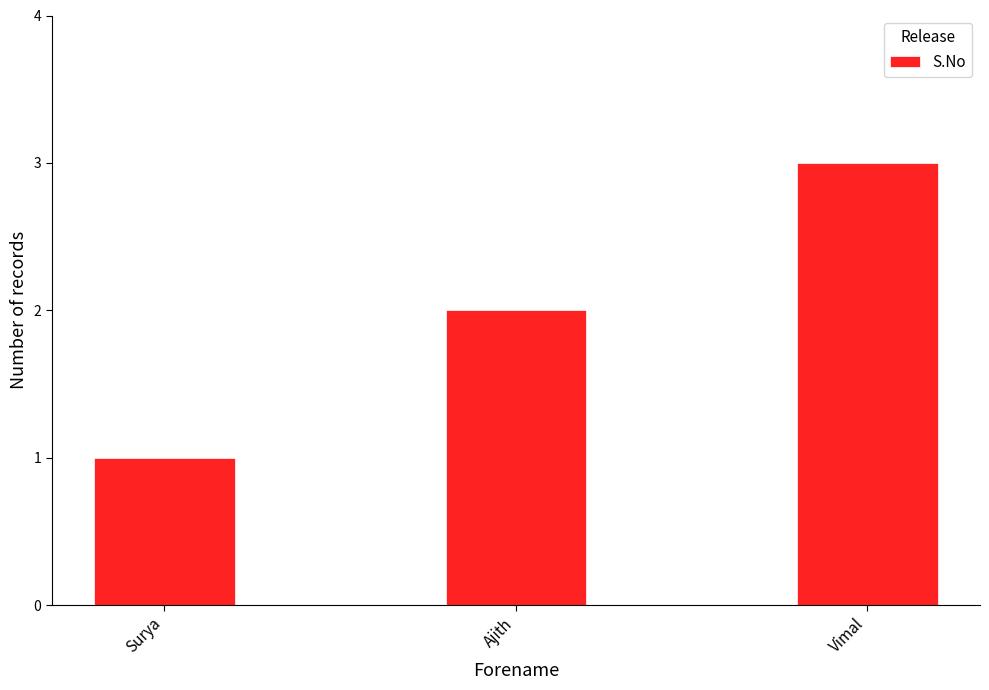

How many bars are there in total?

3